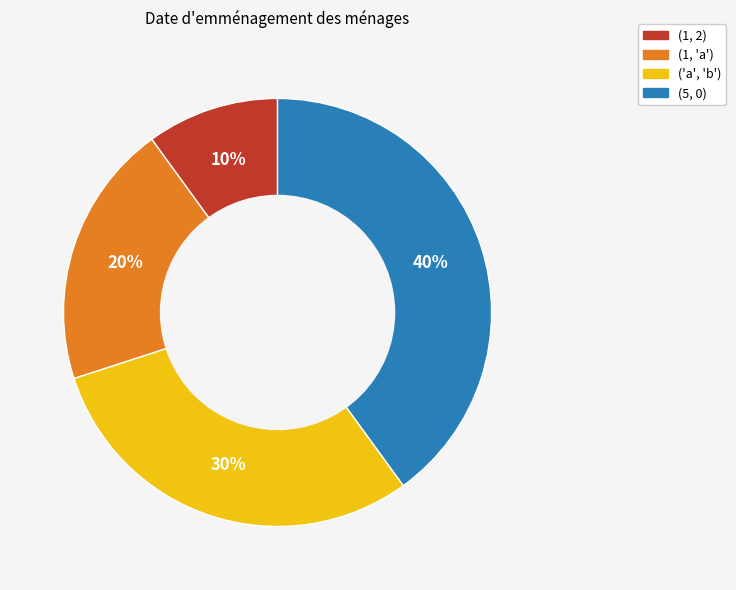

Do (5, 0) and (1, 'a') together represent more than half of the pie?

Yes